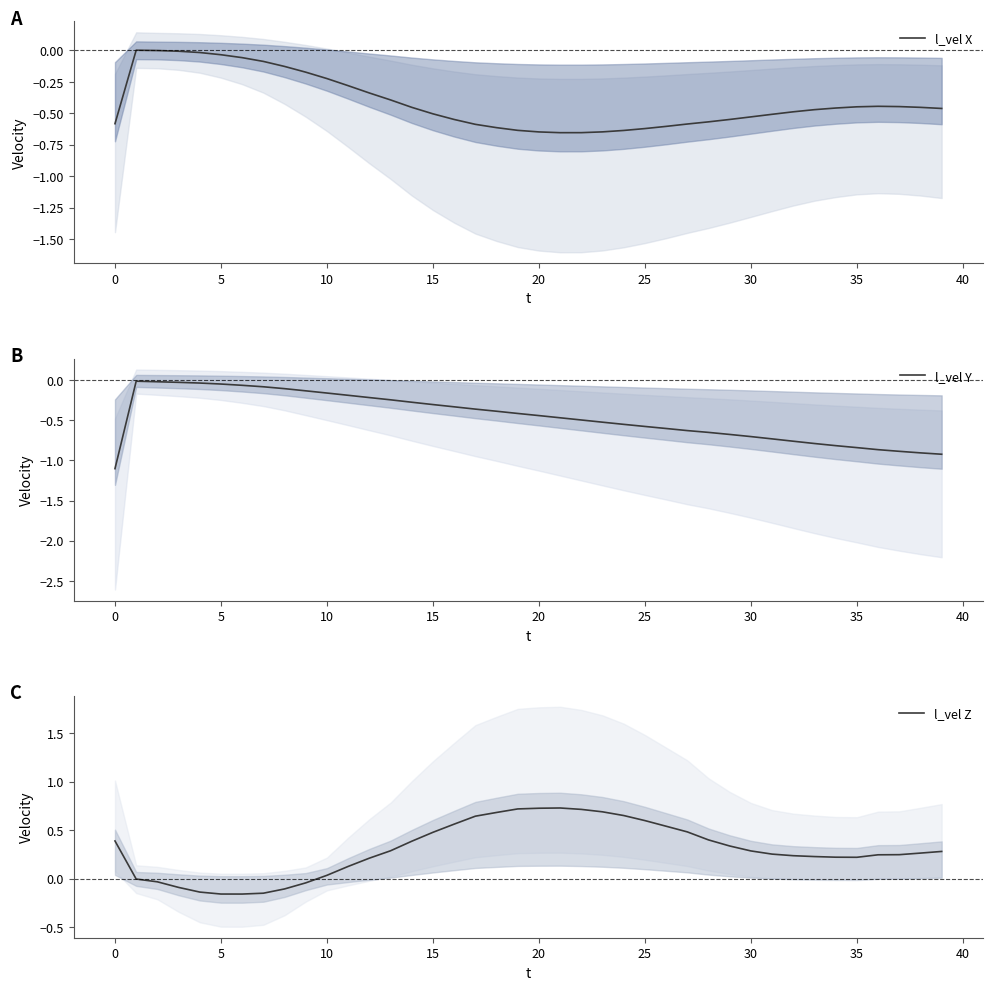

The value of l_vel X at 33 is -0.5. True or false?

True